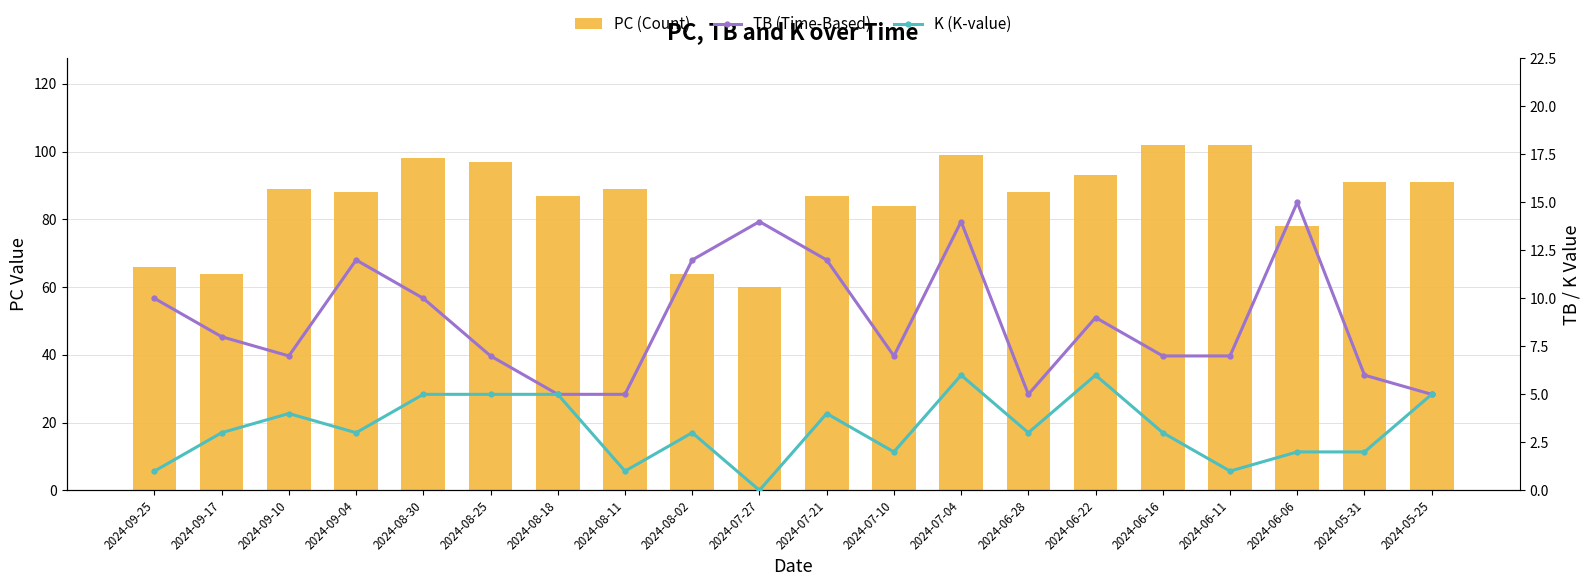

What is the label of the 5th bar from the right?

2024-06-16